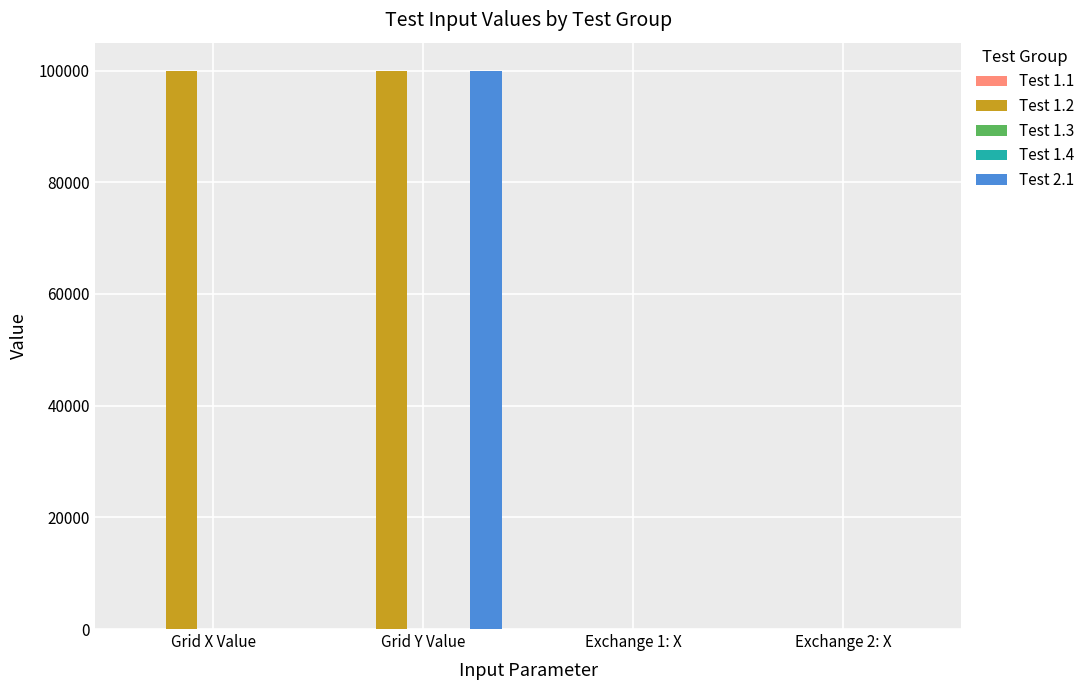

The value of Test 2.1 at Exchange 1: X is -57631. True or false?

False